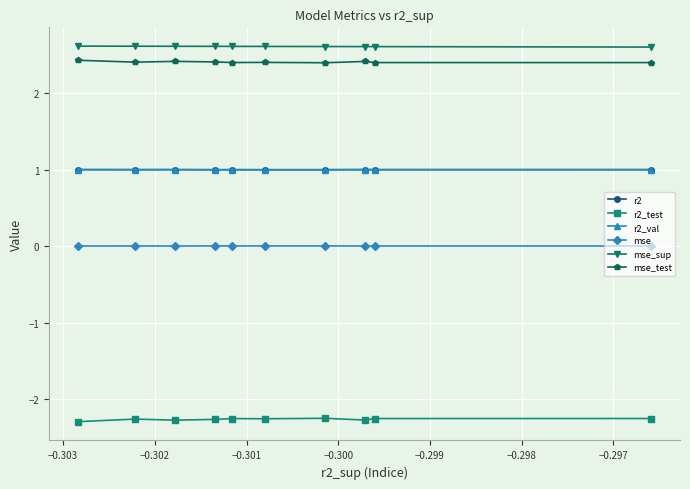

True or false: r2 and r2_test cross at least once.

False